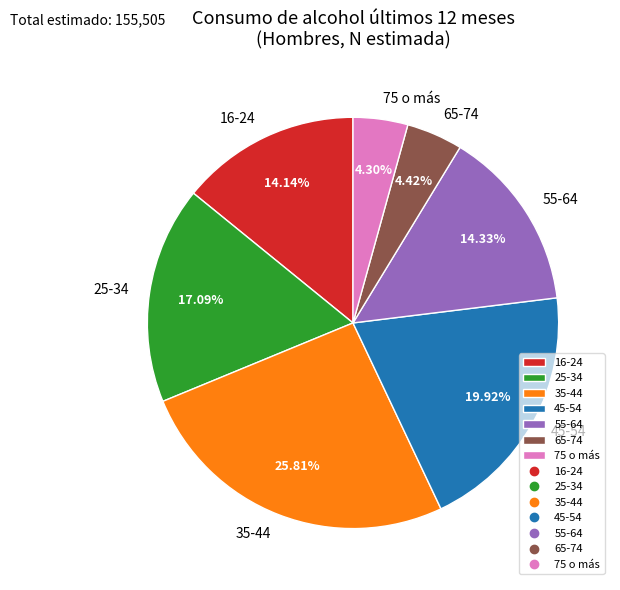

How many segments does this pie chart have?

7